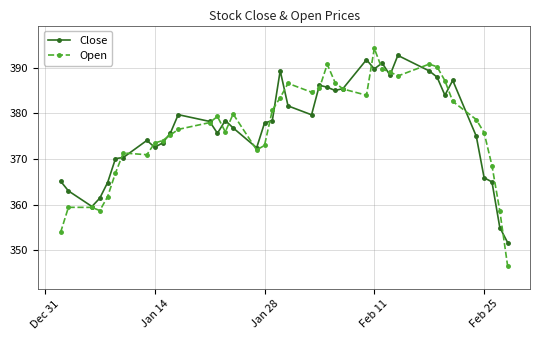

What are all the series names shown in the legend?

Close, Open